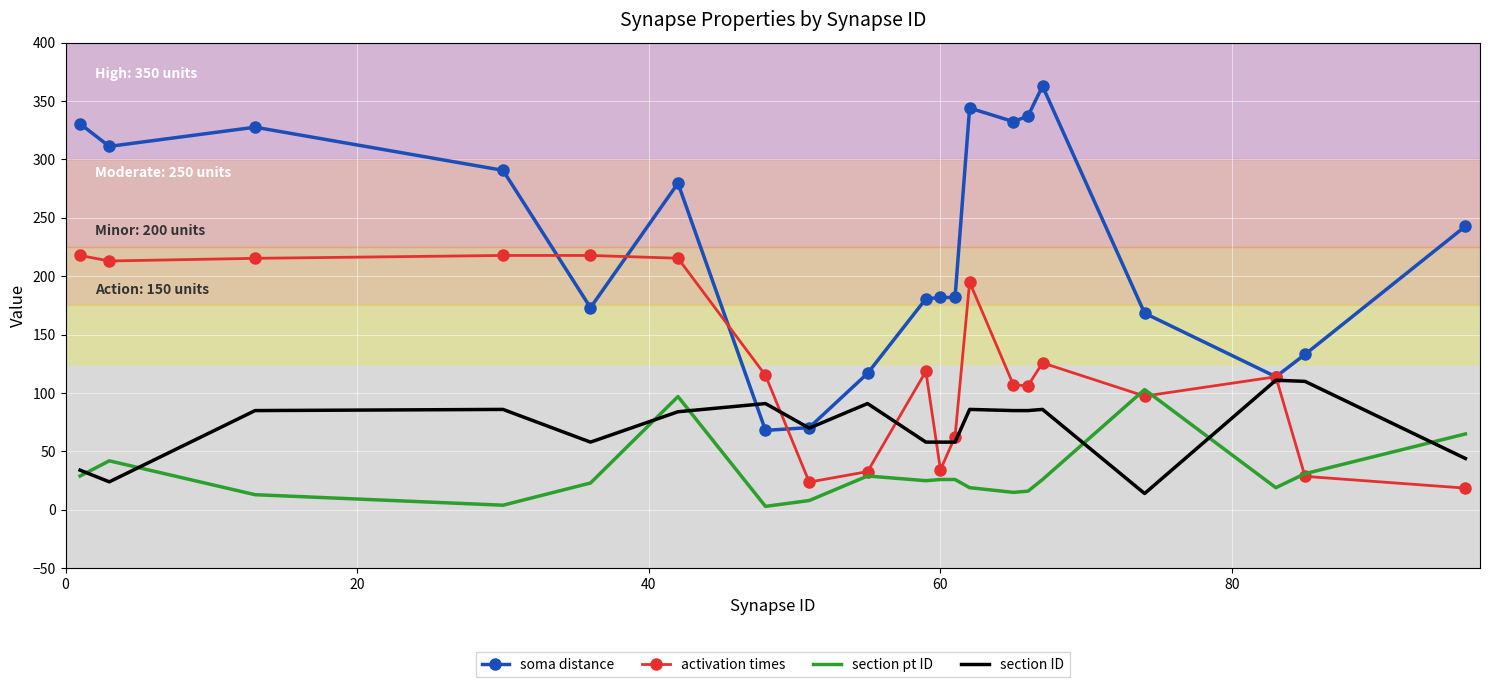

What are all the series names shown in the legend?

soma distance, activation times, section pt ID, section ID